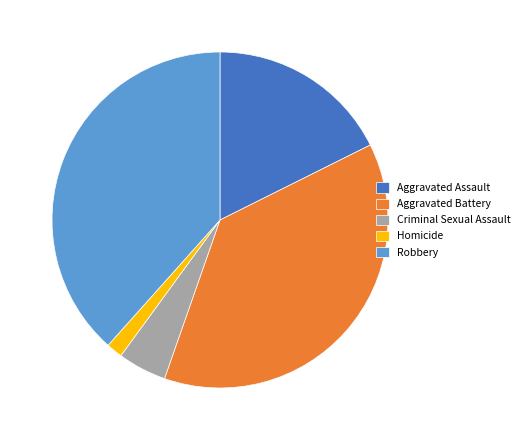

Is it true that Robbery is 38% of the pie?

True